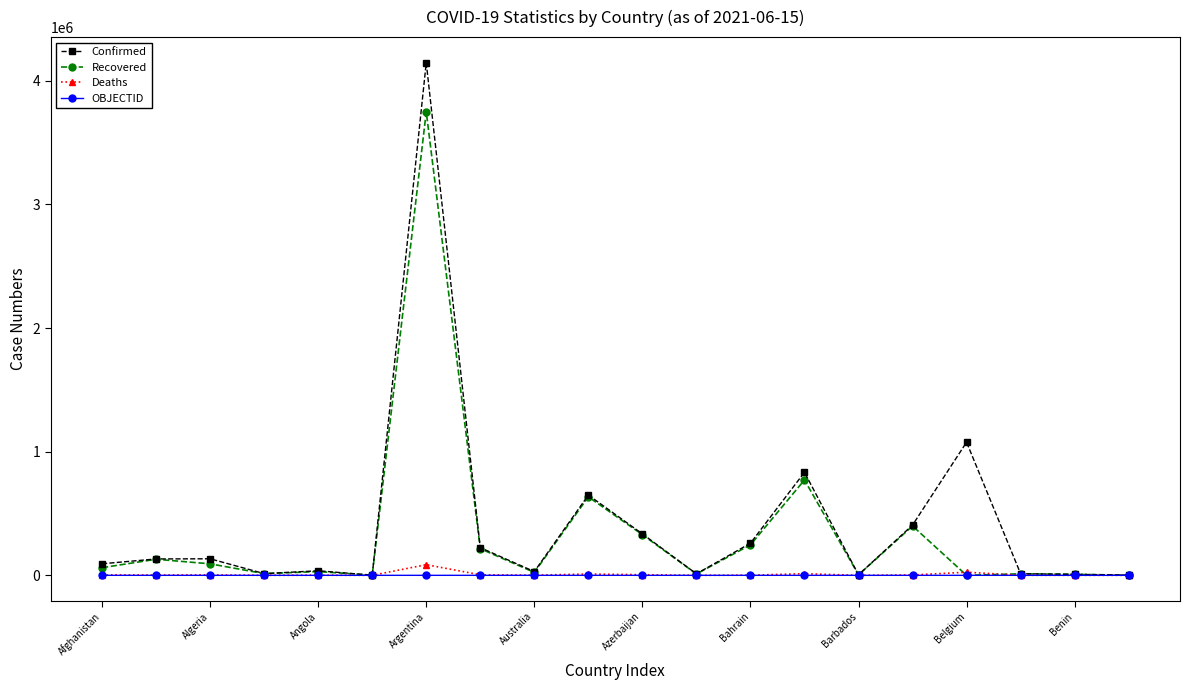

How many categories are shown in the chart?

20